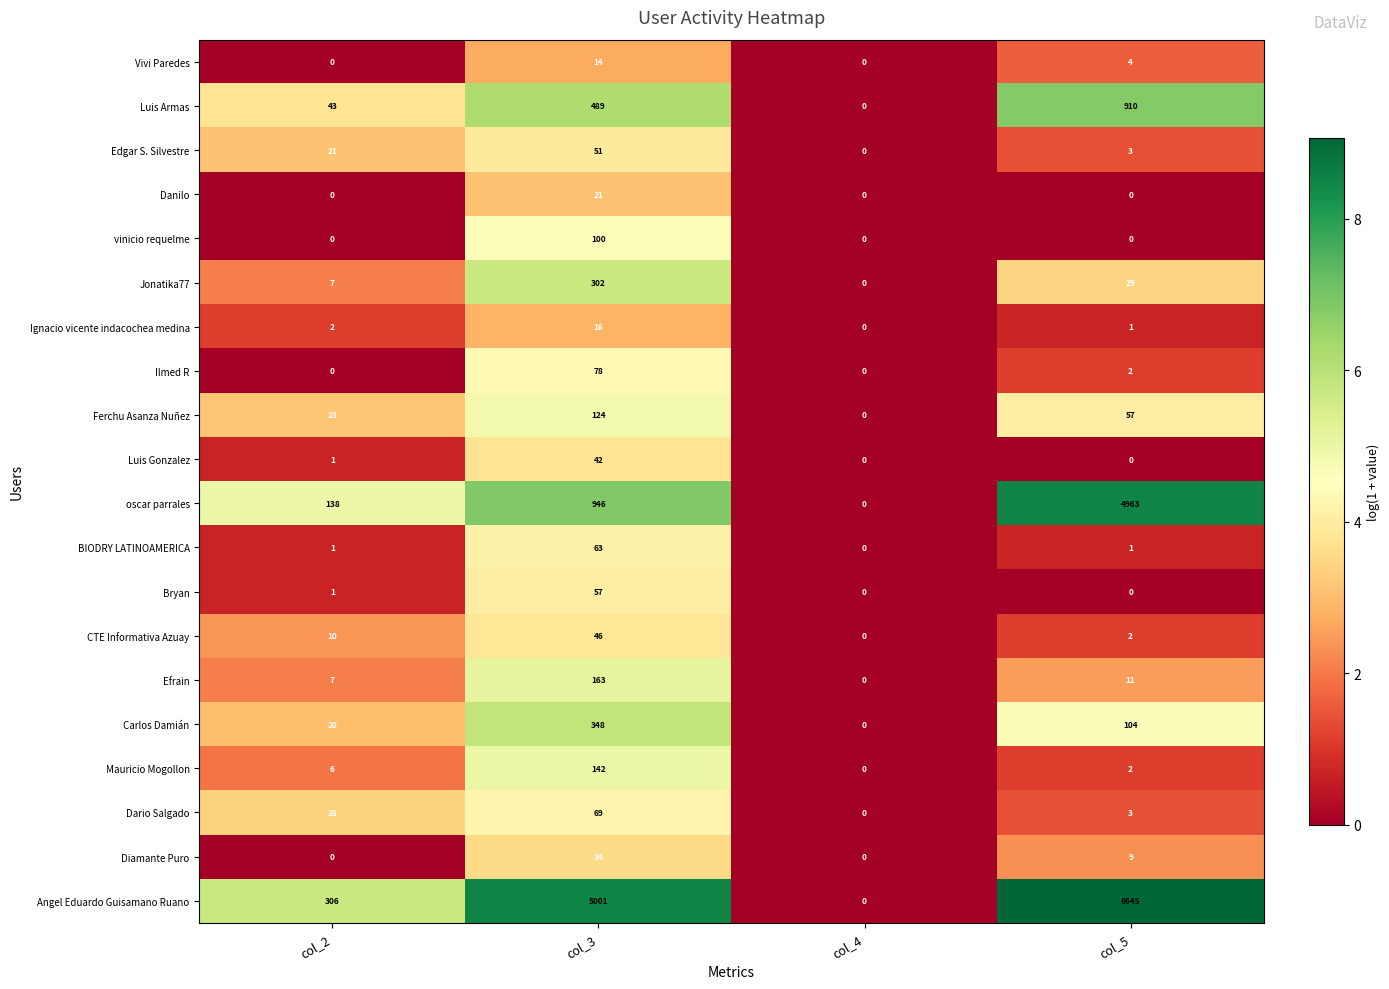

What is the highest value of the vinicio requelme series?

100